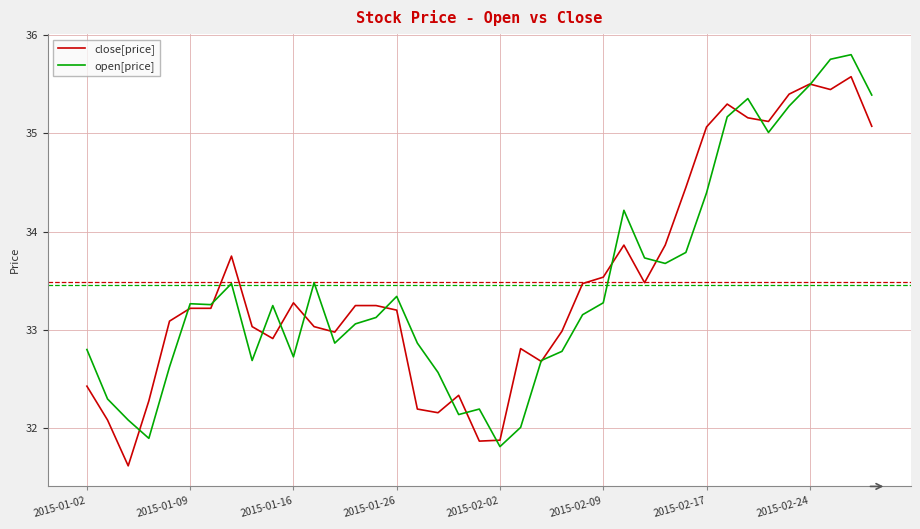

What is the maximum value shown in the chart?

35.8